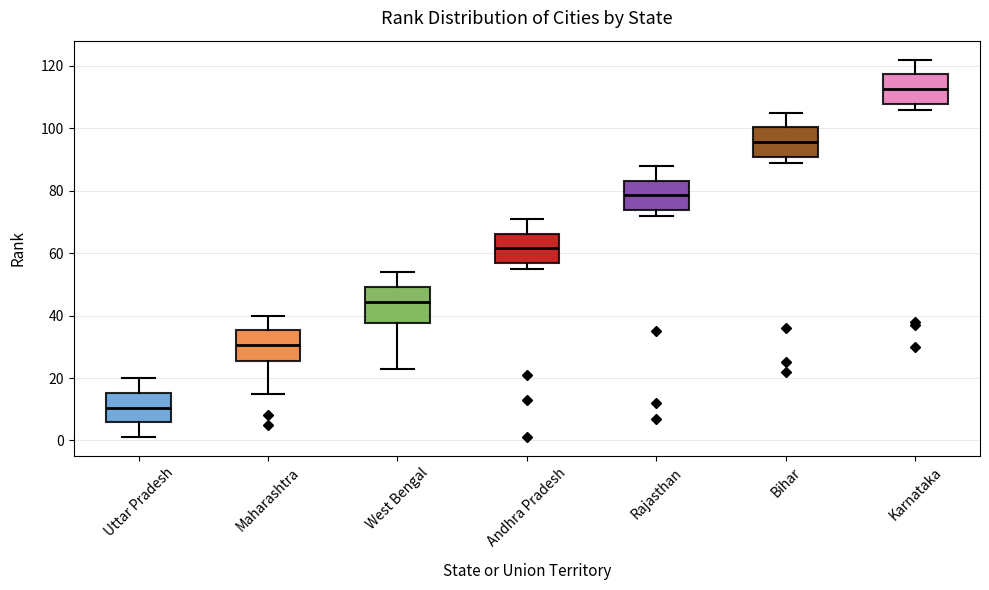

Where does the upper whisker of the box for Andhra Pradesh end on the y-axis? The values are not printed on the chart, so give them approximately, as read against the axis.

72